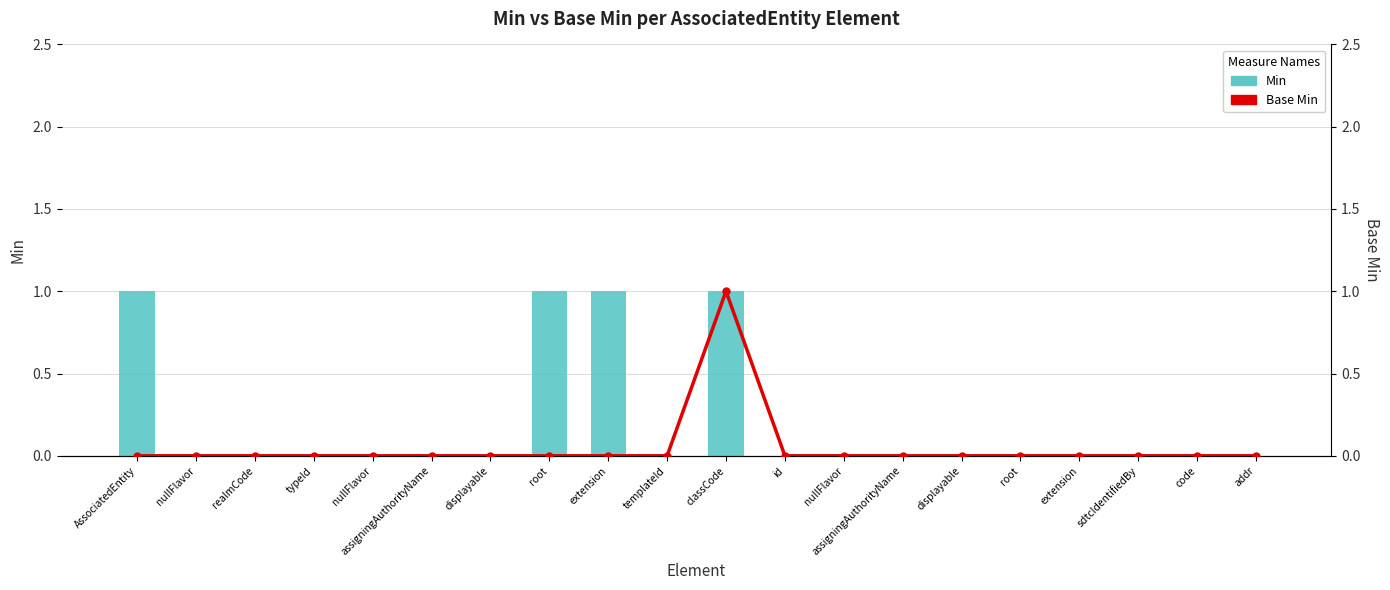

At which category is the sum across all series the highest?

classCode